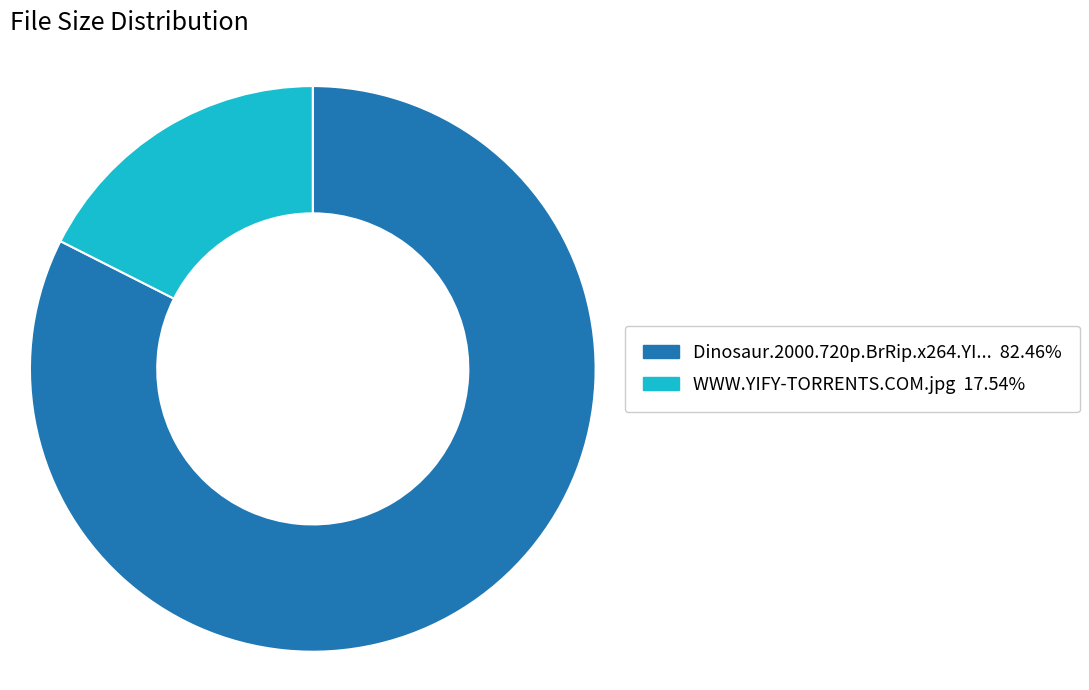

Is there a majority slice in this chart?

Yes